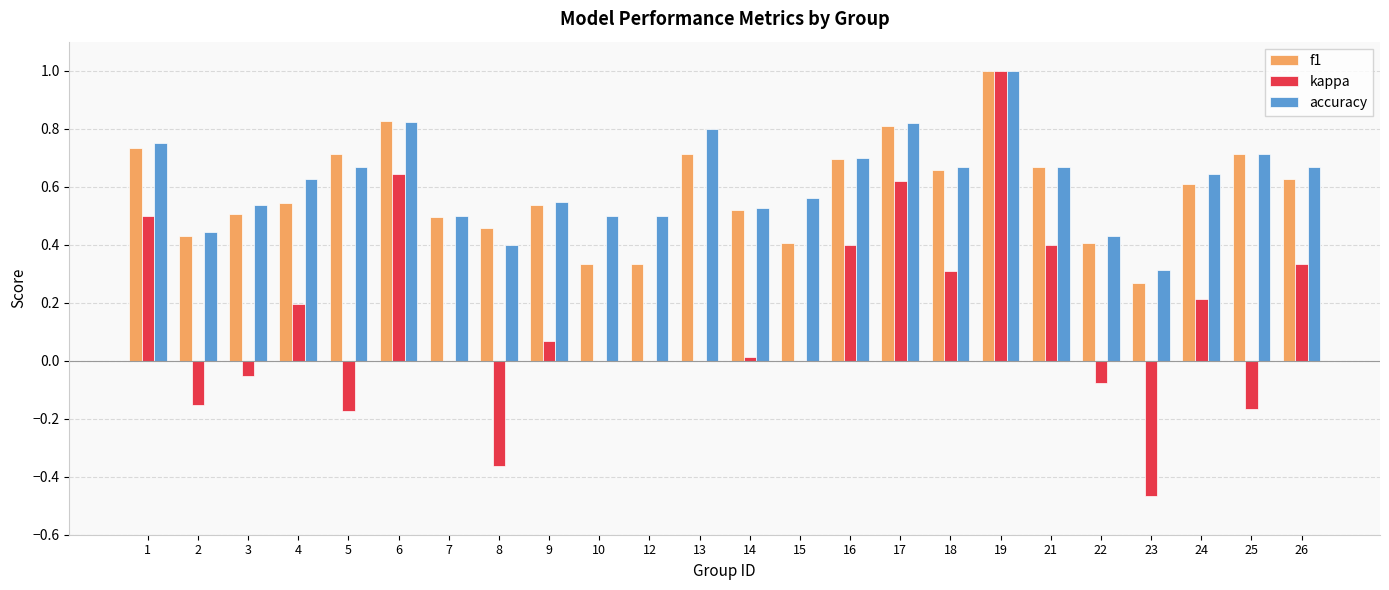

What are all the series names shown in the legend?

f1, kappa, accuracy